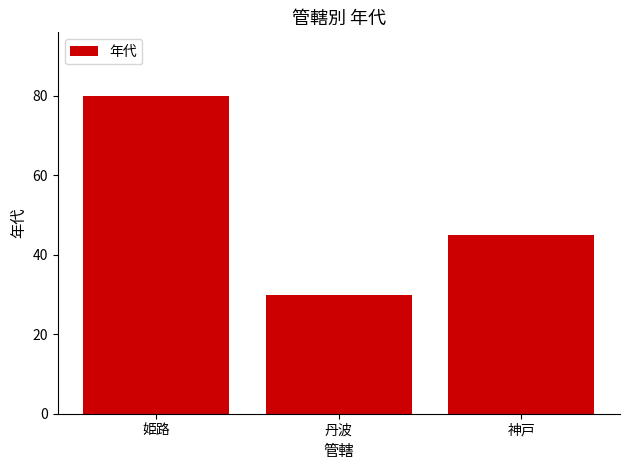

What is the average value?

52